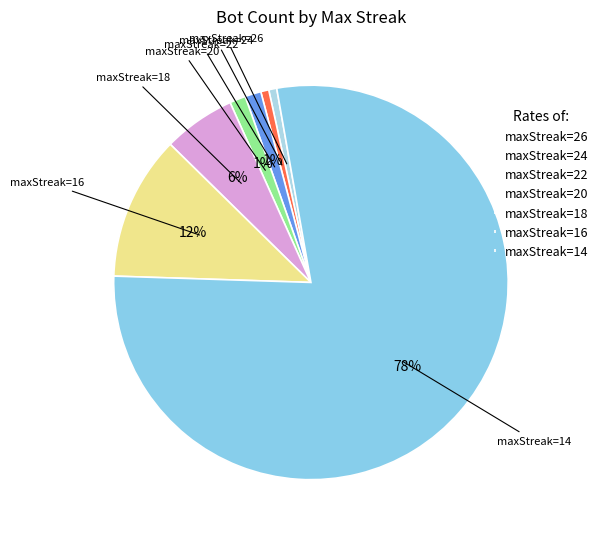

To the nearest percent, what percentage of the pie is maxStreak=16?

12%